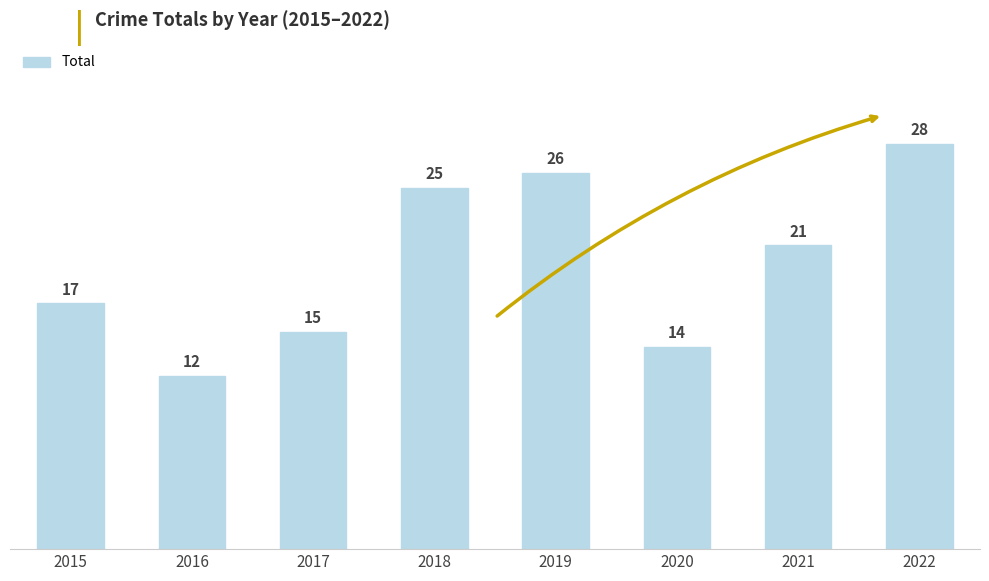

How many values are below 21?

4